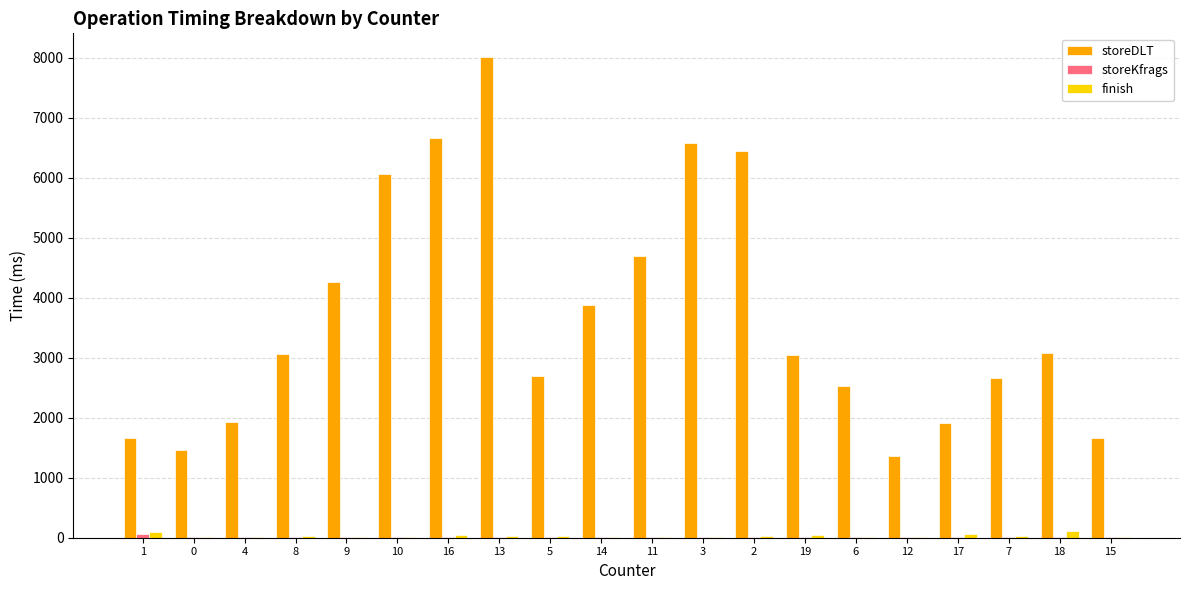

Between 10 and 6, which series saw the biggest shift?

storeDLT